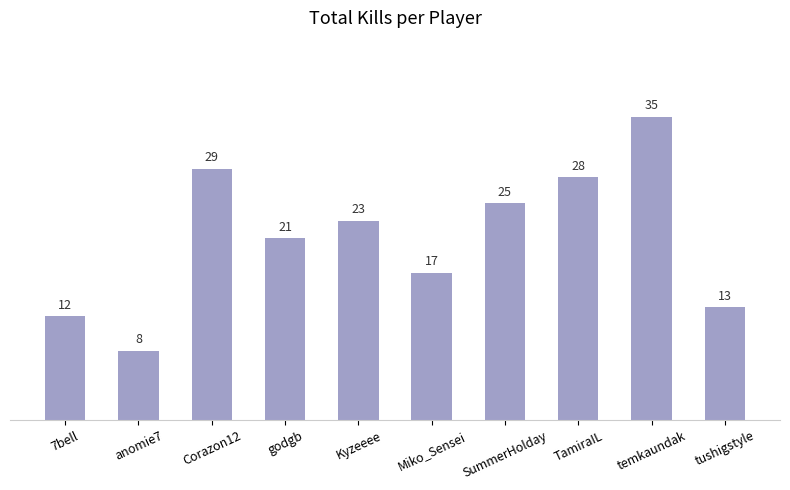

How many categories are shown in the chart?

10